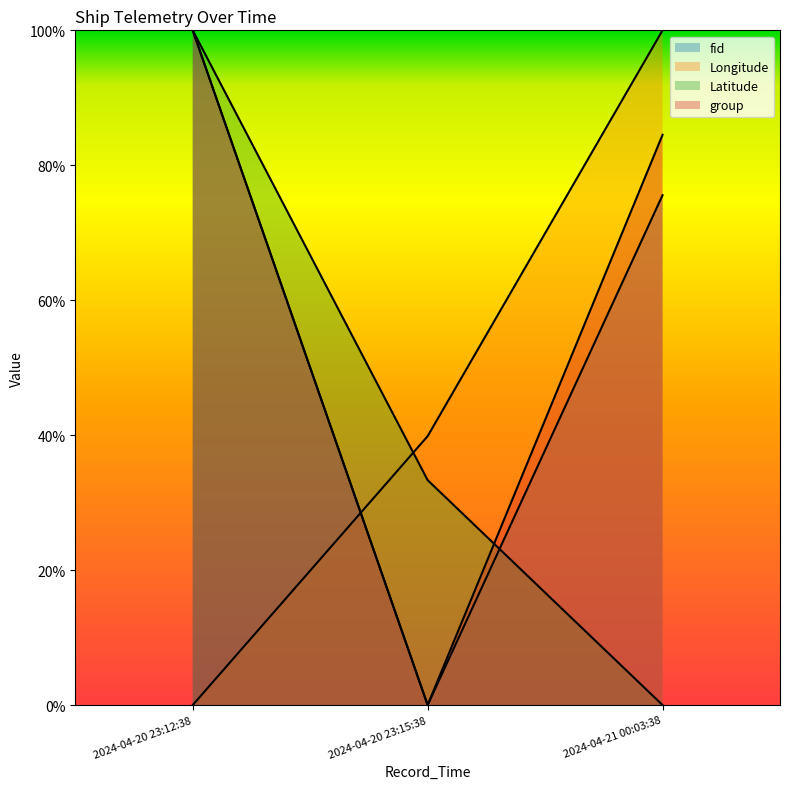

Which series has the widest spread of values?

fid